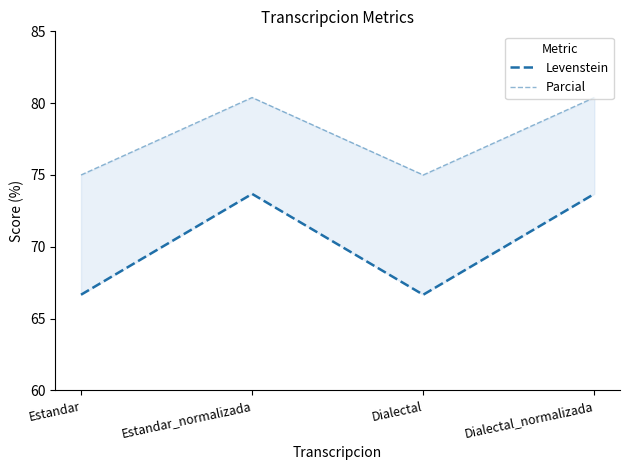

True or false: Parcial and Levenstein cross at least once.

False